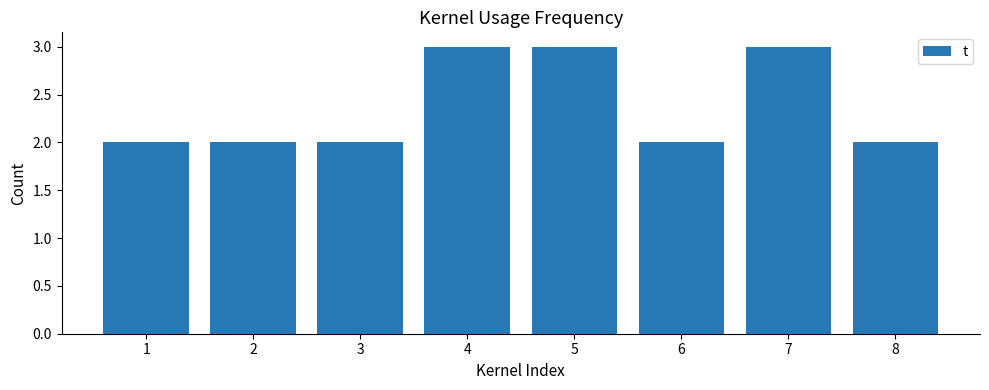

How many values are between 2 and 3?

8